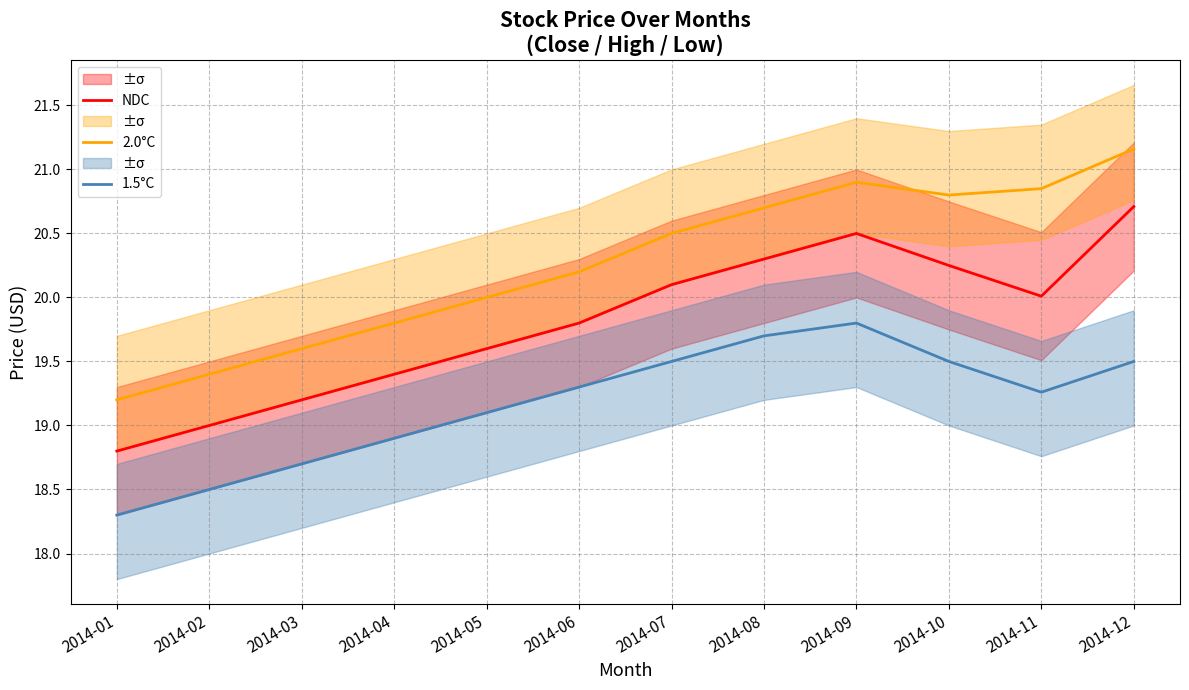

What is the difference between the maximum and minimum values in the 1.5°C series?

1.5